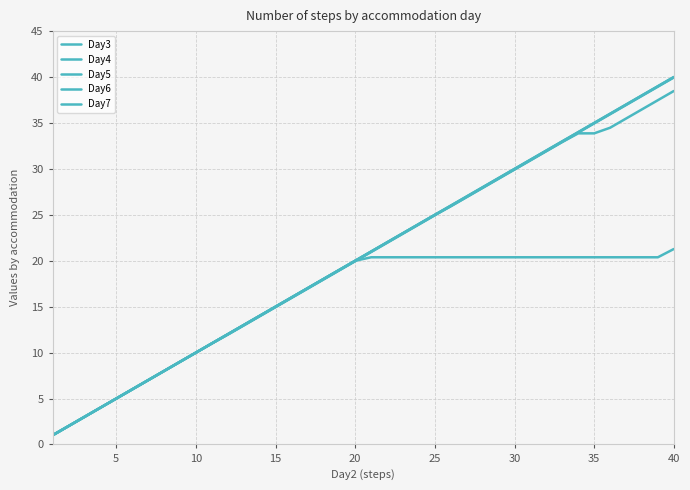

Does the chart display data point markers on the line(s)?

No